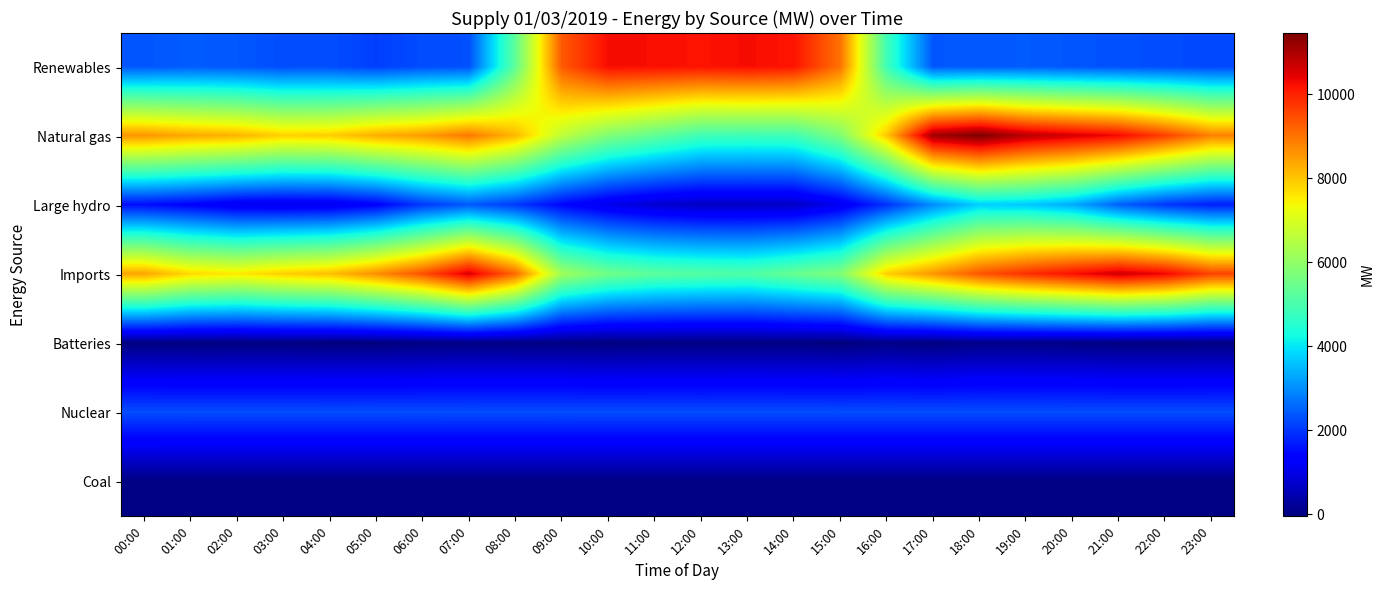

What is the greatest value displayed?

11452